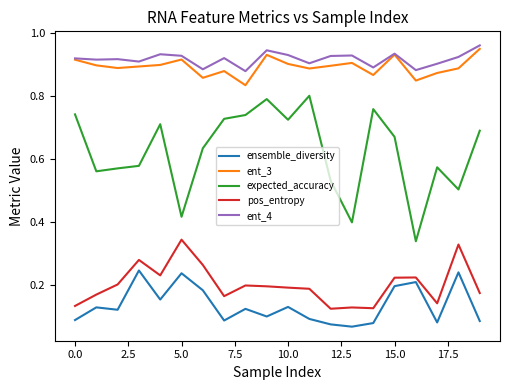

Which series has the widest spread of values?

expected_accuracy